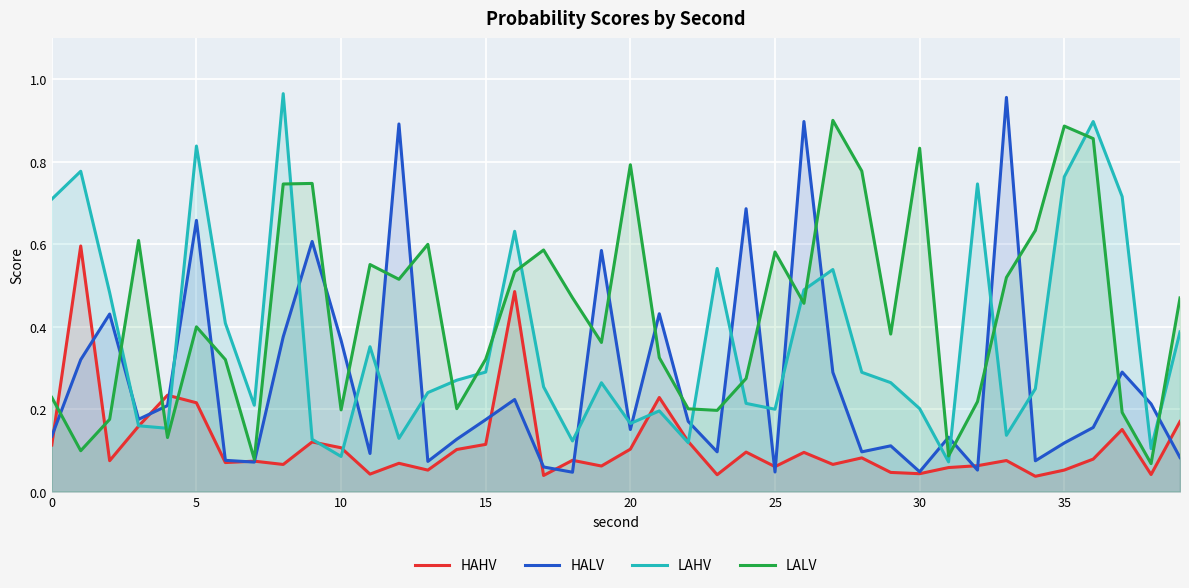

At which label is HALV closest to 0?

18